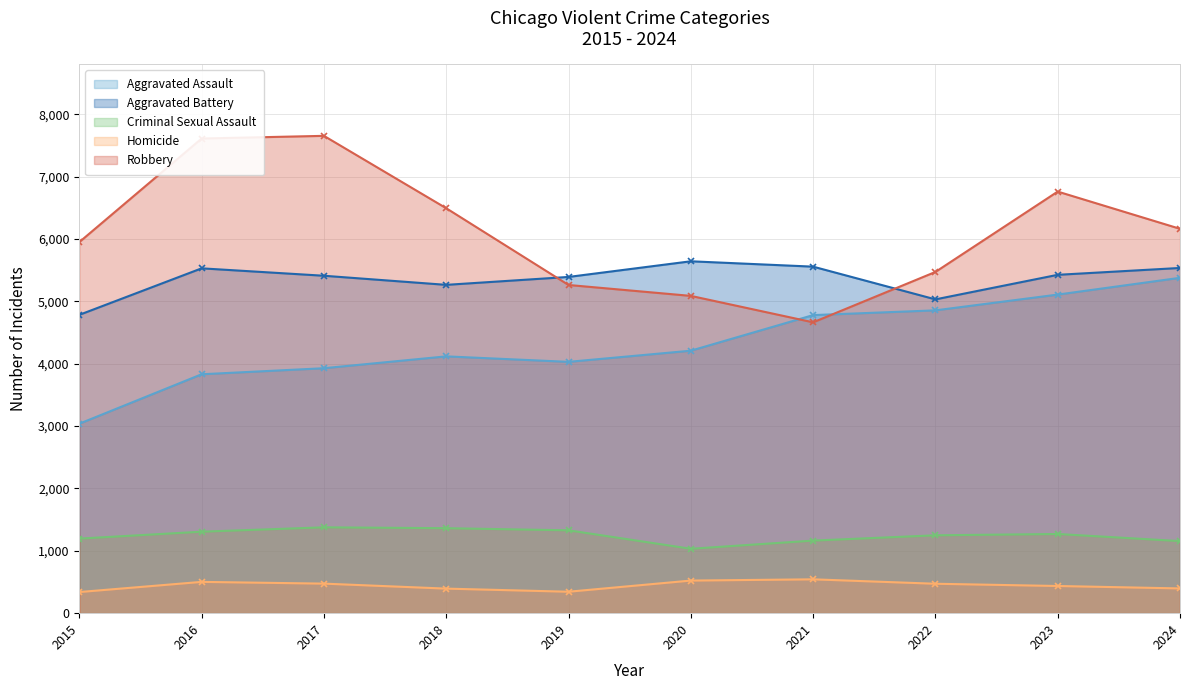

What is the value of the Robbery point at the 9th from the left?

6762